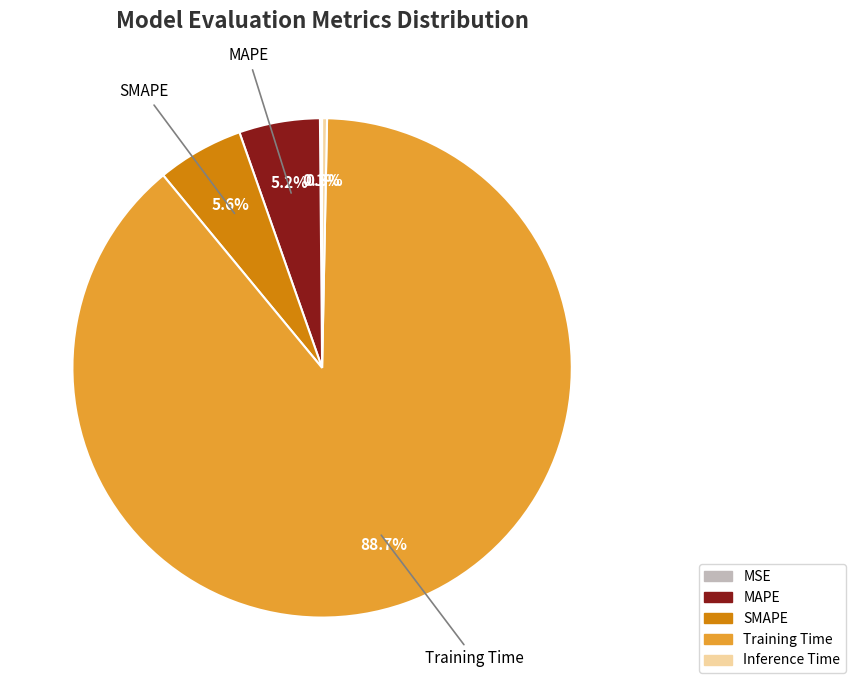

Which slice is the largest?

Training Time